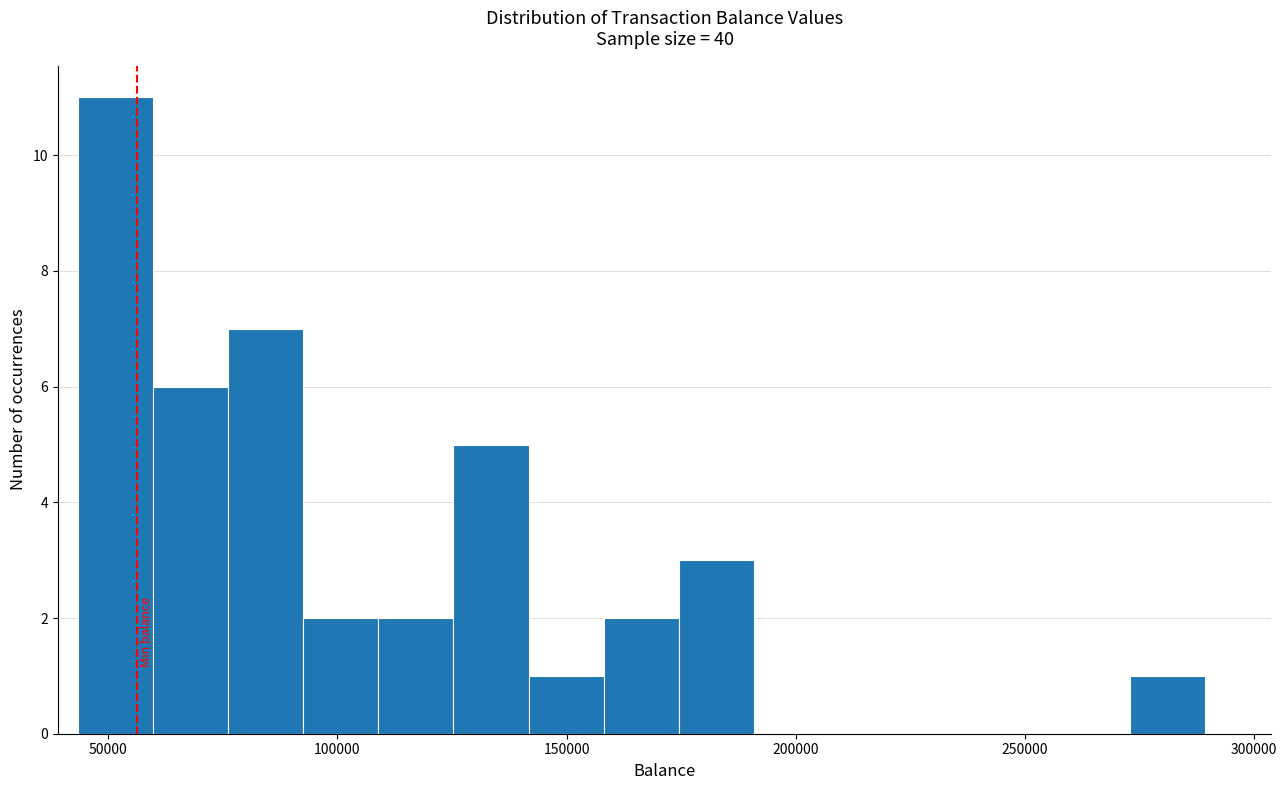

Read against the x-axis, roughly where is the centre of the tallest bar?

50000